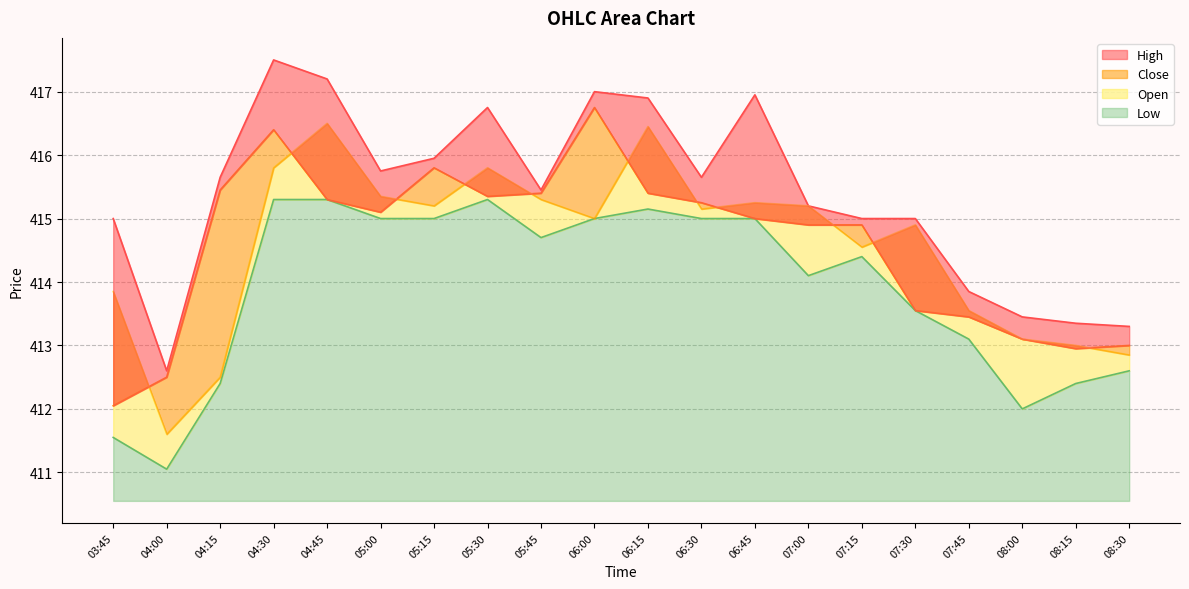

What is the label of the 8th point from the right?

06:45